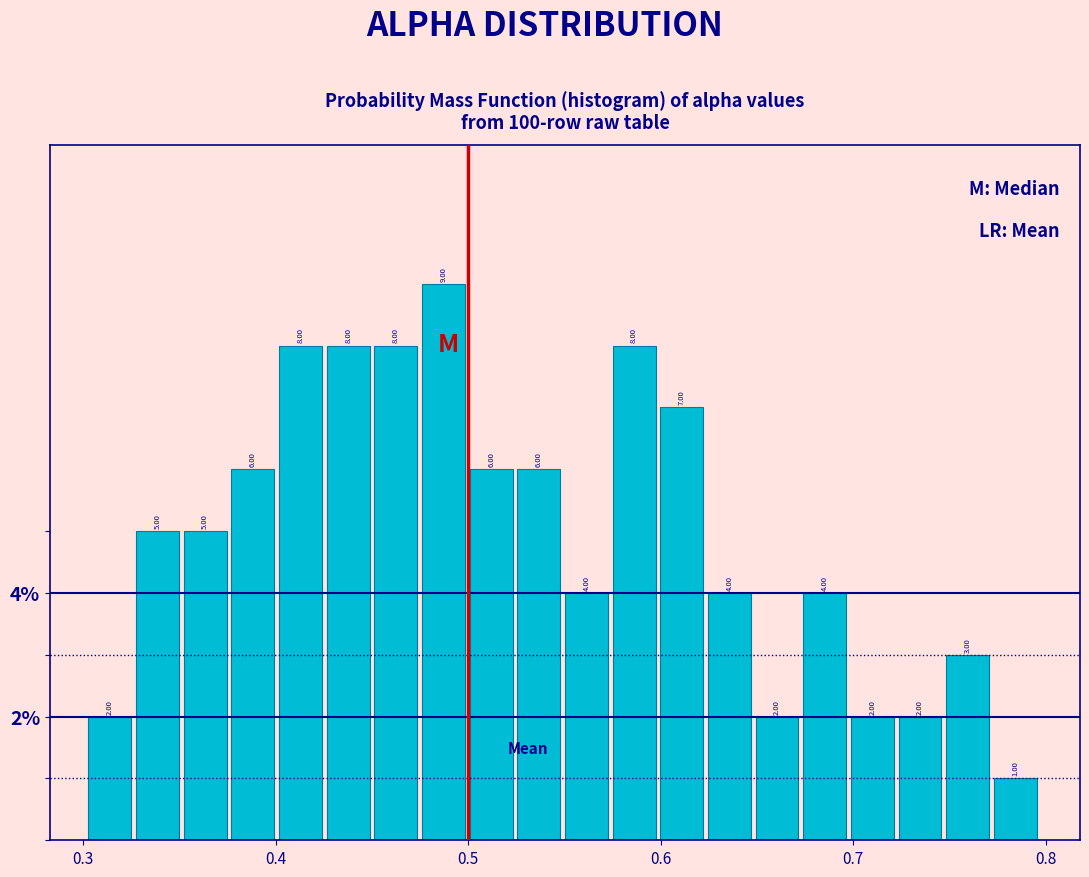

Read against the x-axis, roughly where is the centre of the tallest bar?

0.49